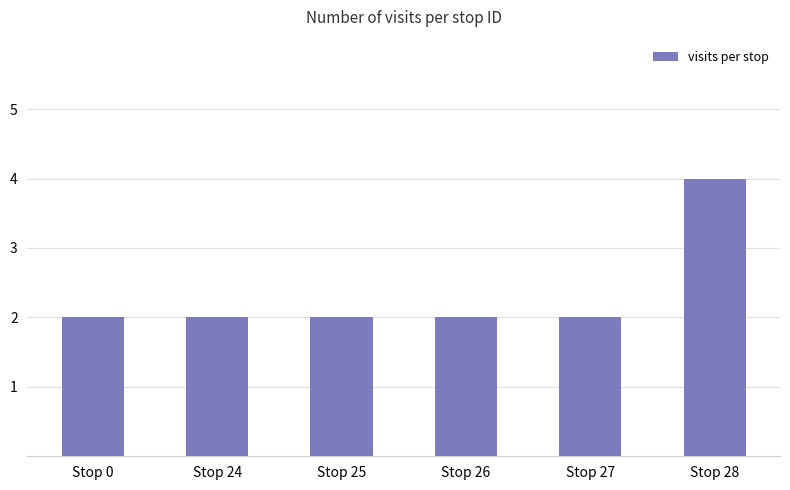

Count the number of data series in this chart.

1